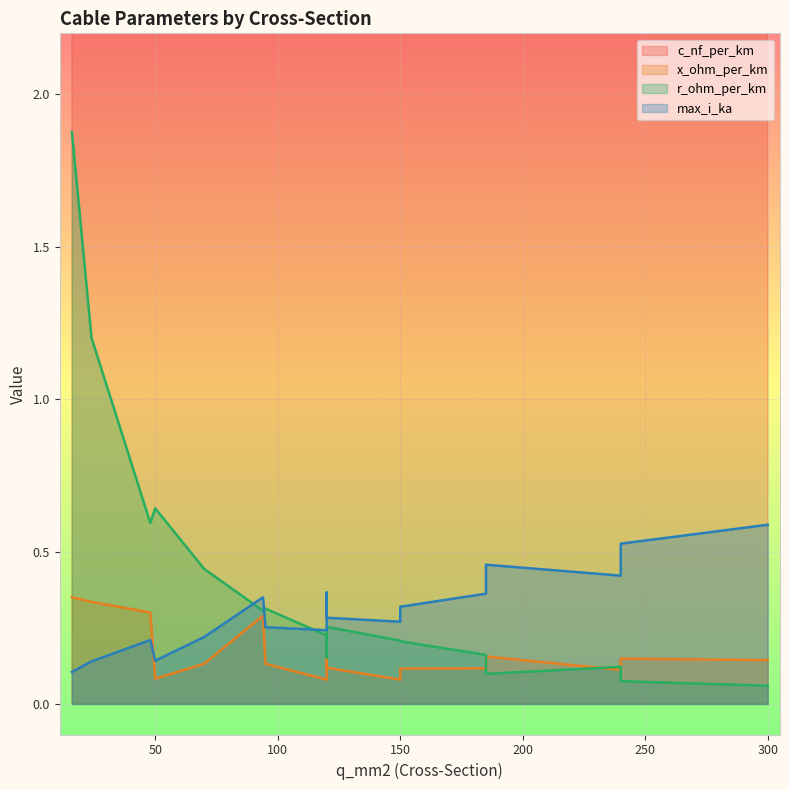

The c_nf_per_km series shows 230.0 at 120. True or false?

True